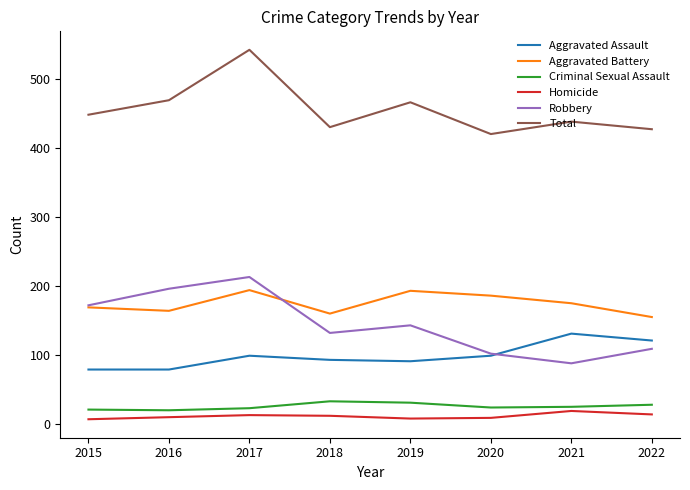

Count the number of data series in this chart.

6